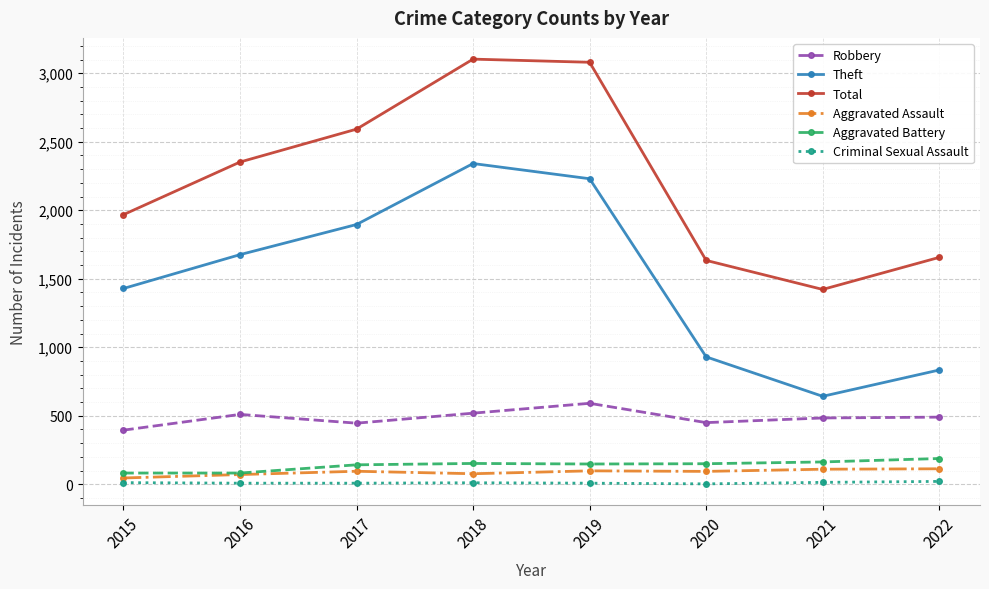

Is this an area chart (filled region under the line)?

No